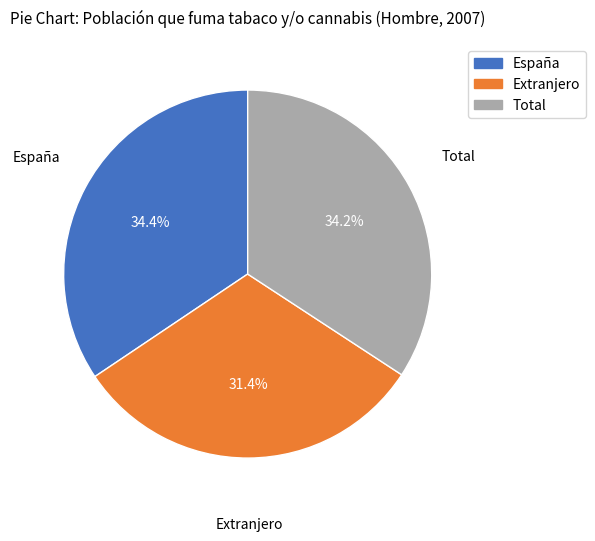

To the nearest percent, what portion does España represent?

34%